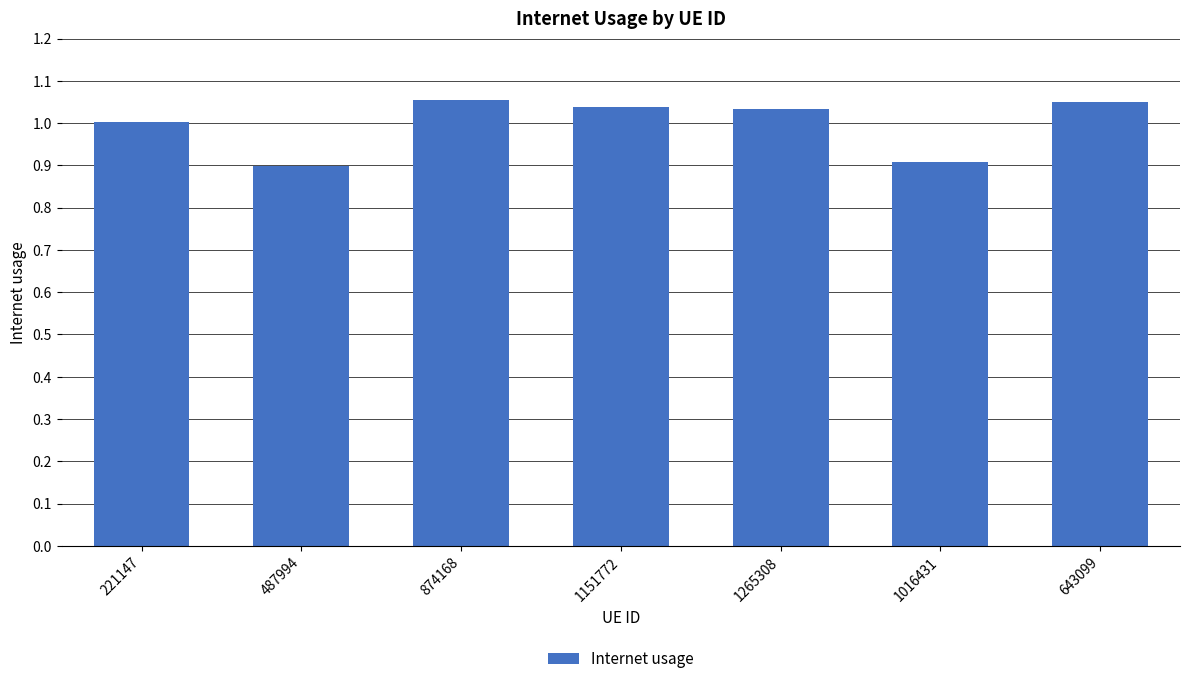

What is the minimum value shown in the chart?

0.9